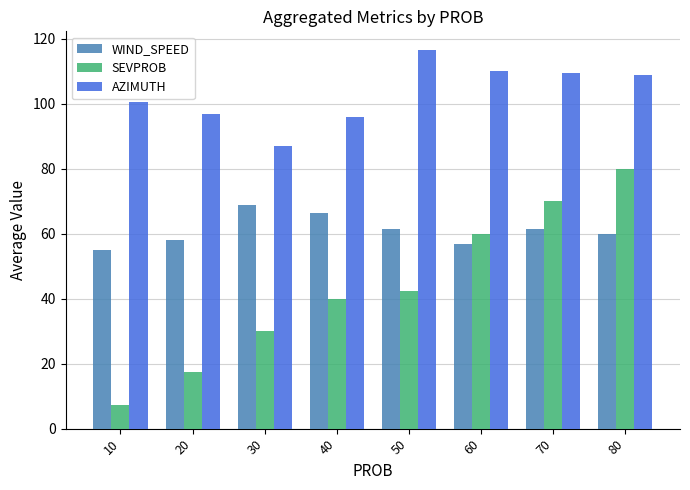

List the series in order of their overall mean, highest first.

AZIMUTH, WIND_SPEED, SEVPROB